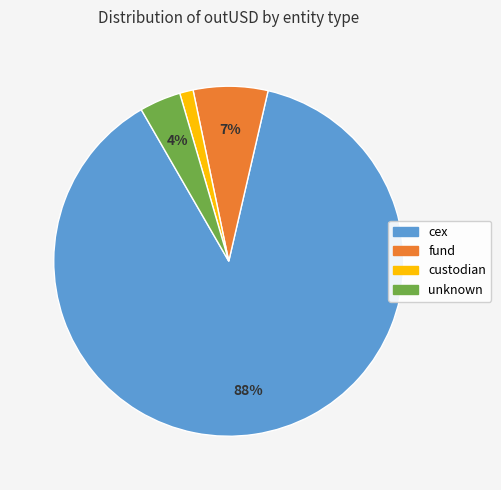

How many segments does this pie chart have?

4